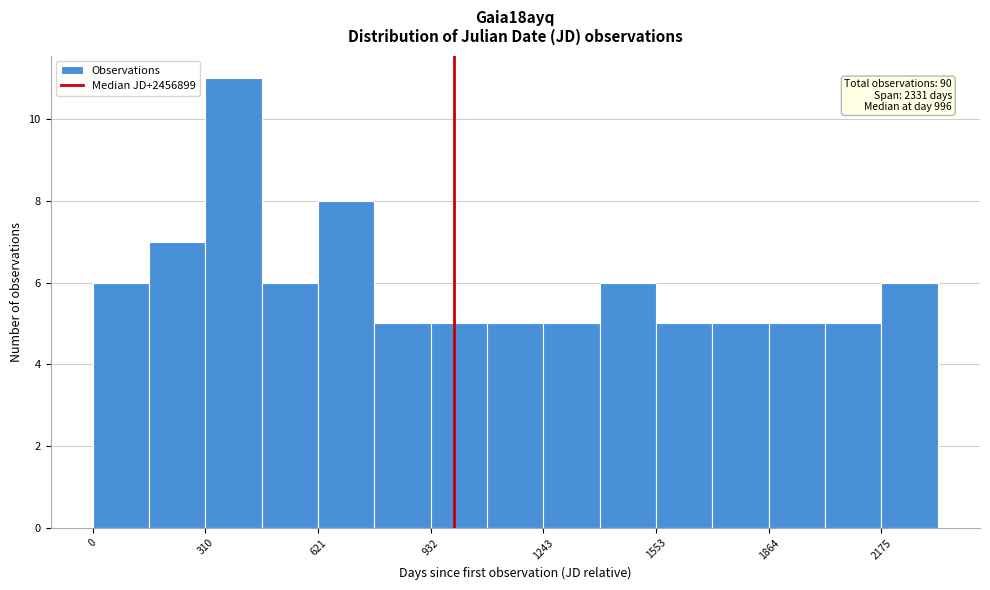

Around what value on the x-axis is the tallest bar? Give the approximate position of its centre, as read against the axis.

400